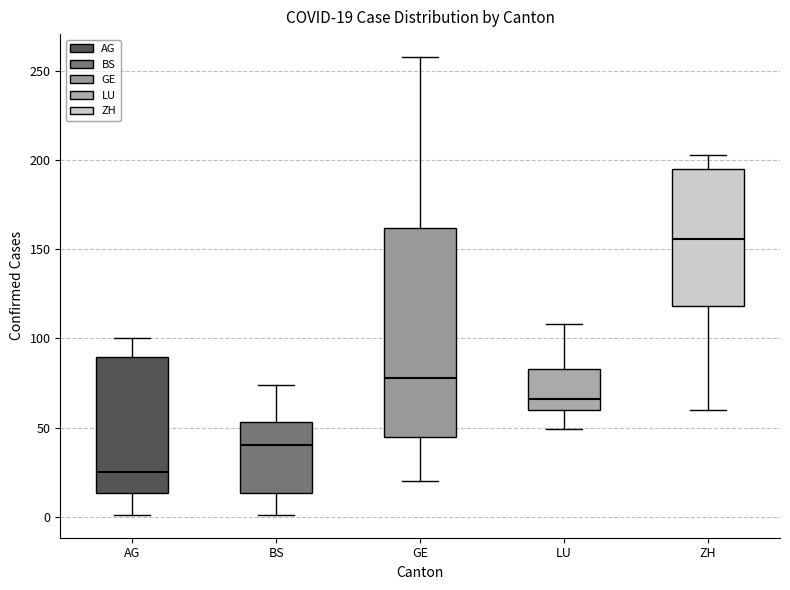

Which box has the highest median line?

ZH